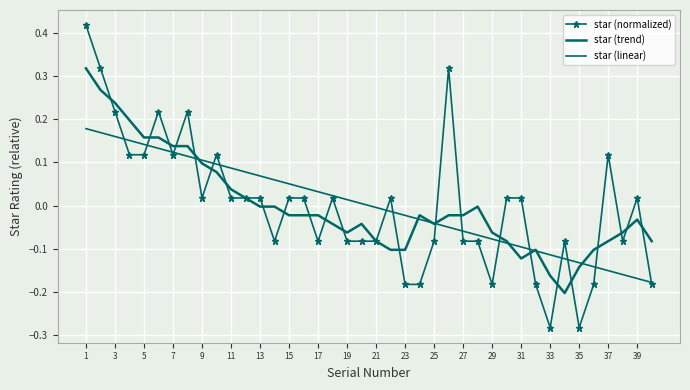

How many intersections are there between star (linear) and star (normalized)?

17